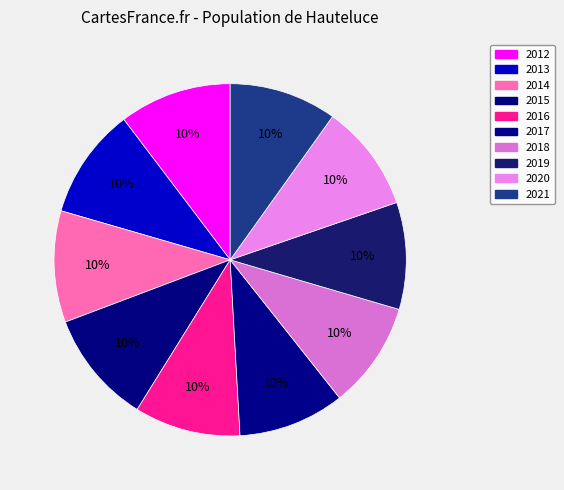

Count the number of slices in the pie.

10